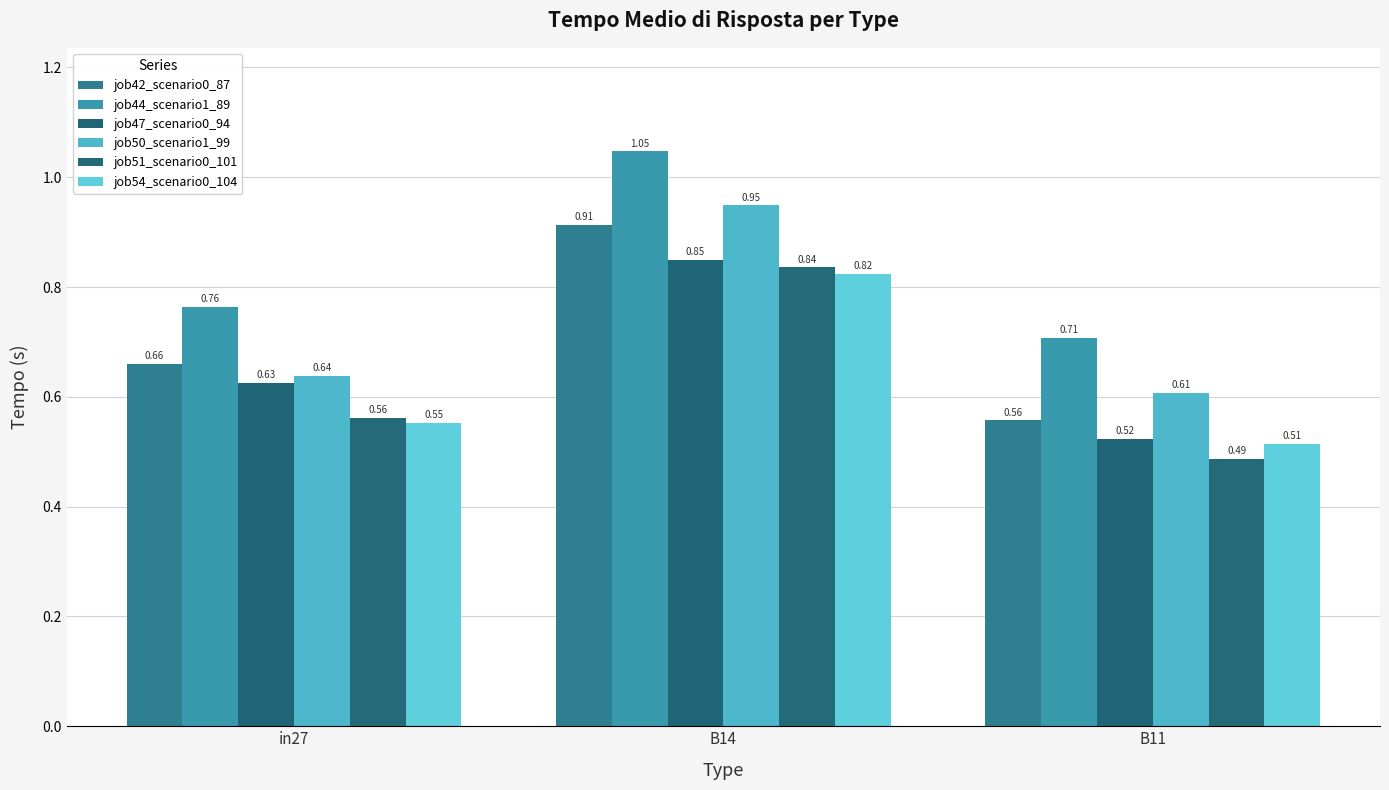

How many data points does each series have?

3